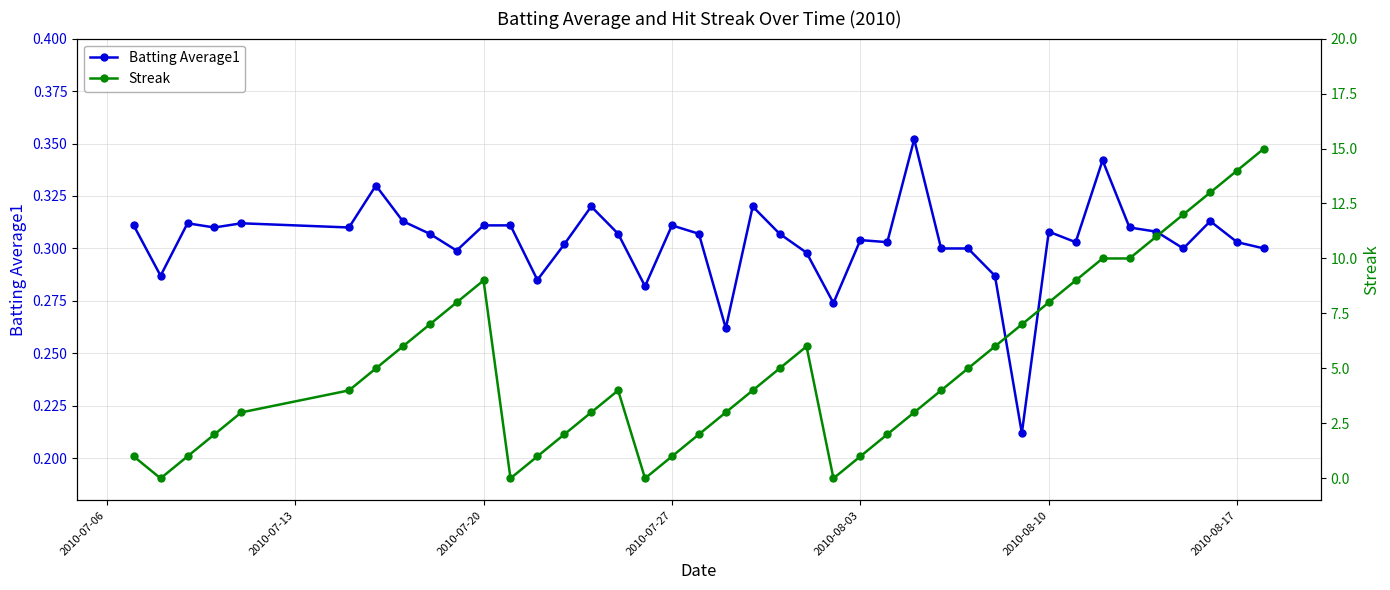

What is the value of the Streak point at the 7th from the left?

5.0